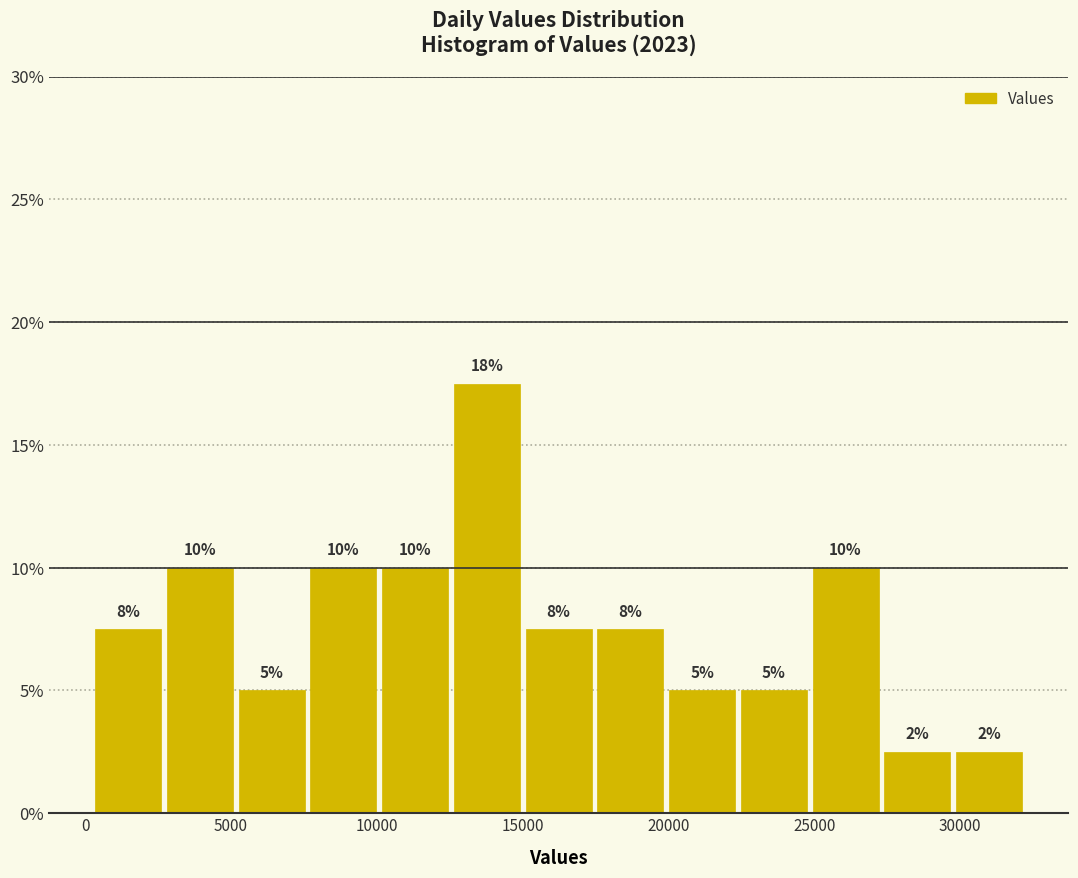

Over which range of the x-axis is the bar tallest?

12500 to 15000